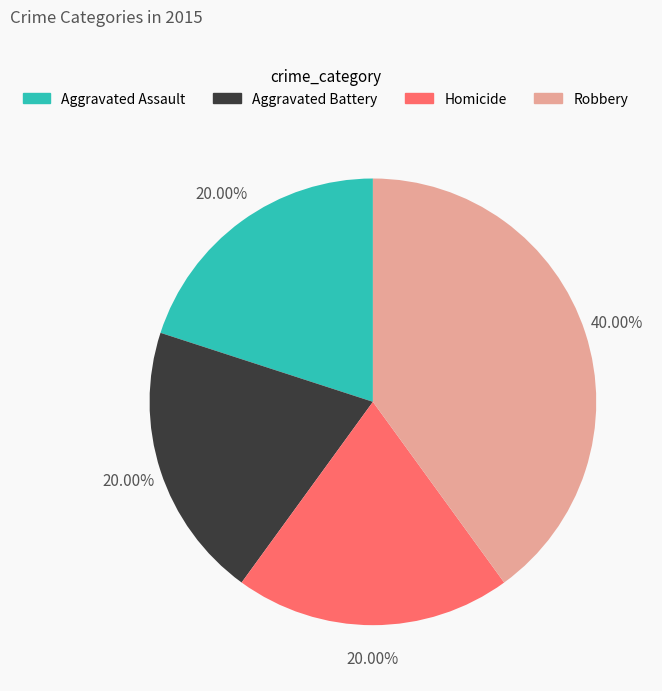

Do Aggravated Battery and Aggravated Assault together represent more than half of the pie?

No